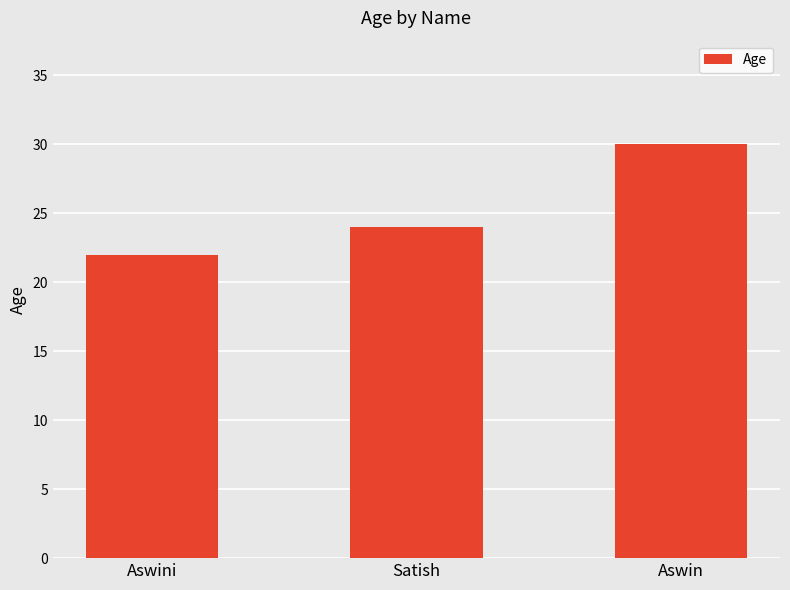

What is the greatest value displayed?

30